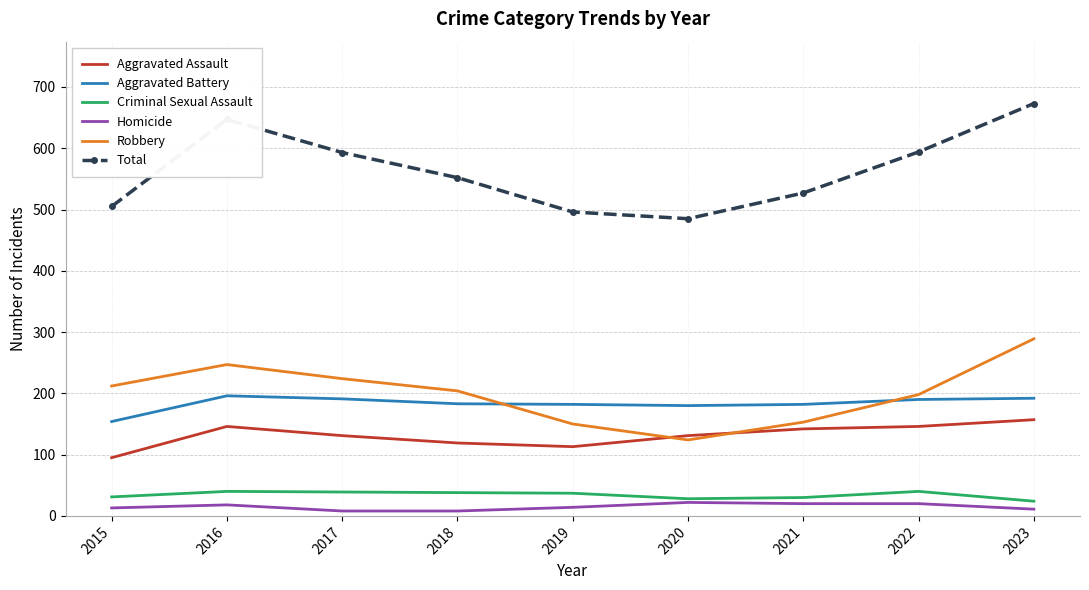

How many times do Robbery and Aggravated Assault cross each other?

2